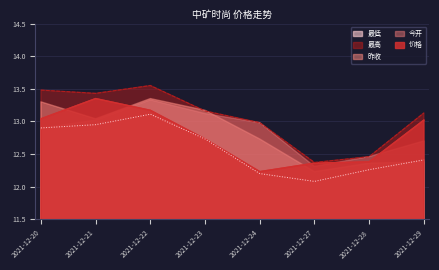

True or false: 最高 and 最低 cross at least once.

False